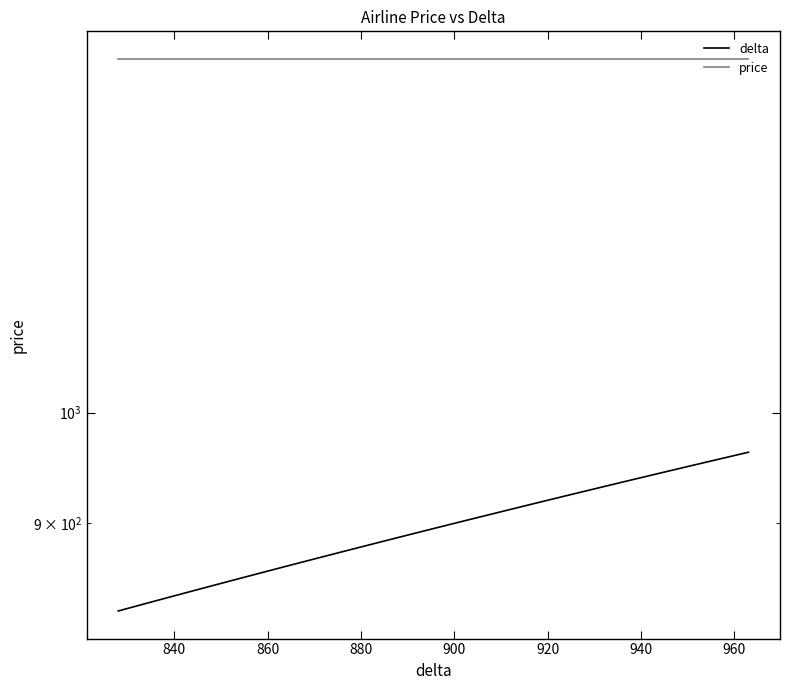

True or false: delta has more than 2 points higher than both neighbors.

False